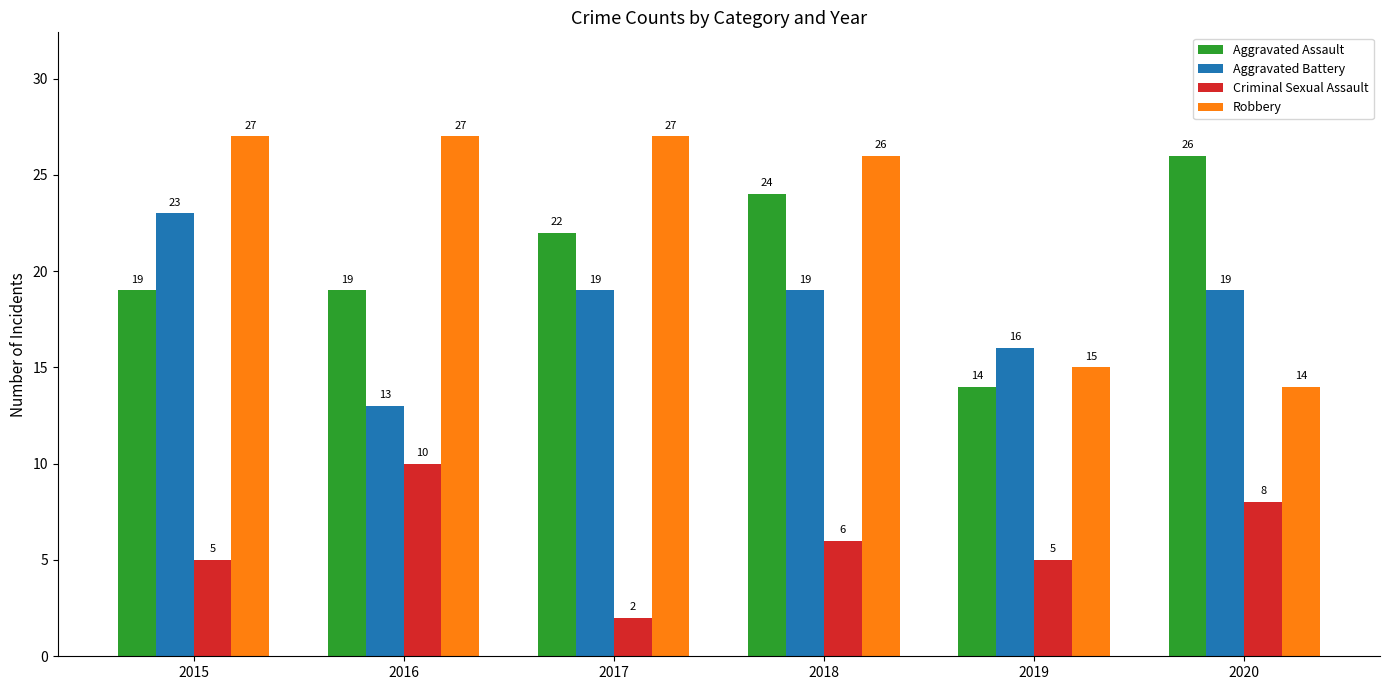

Reading left to right, extract all data points from this chart.

Aggravated Assault: 19	19	22	24	14	26
Aggravated Battery: 23	13	19	19	16	19
Criminal Sexual Assault: 5	10	2	6	5	8
Robbery: 27	27	27	26	15	14